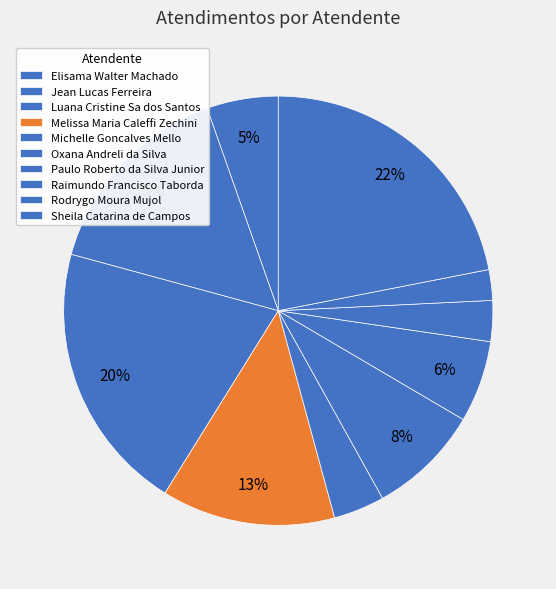

What is the total percentage of Jean Lucas Ferreira and Michelle Goncalves Mello?

19.2%